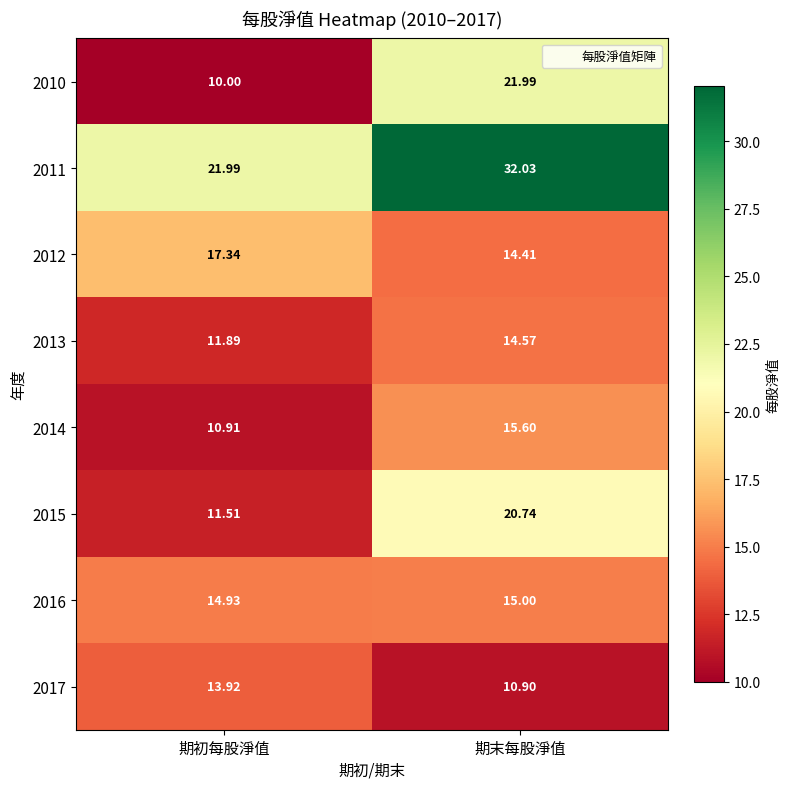

Count the number of data series in this chart.

8